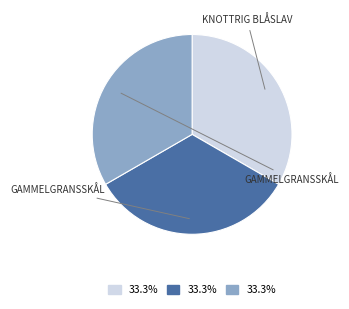

Does any single category account for the majority?

No